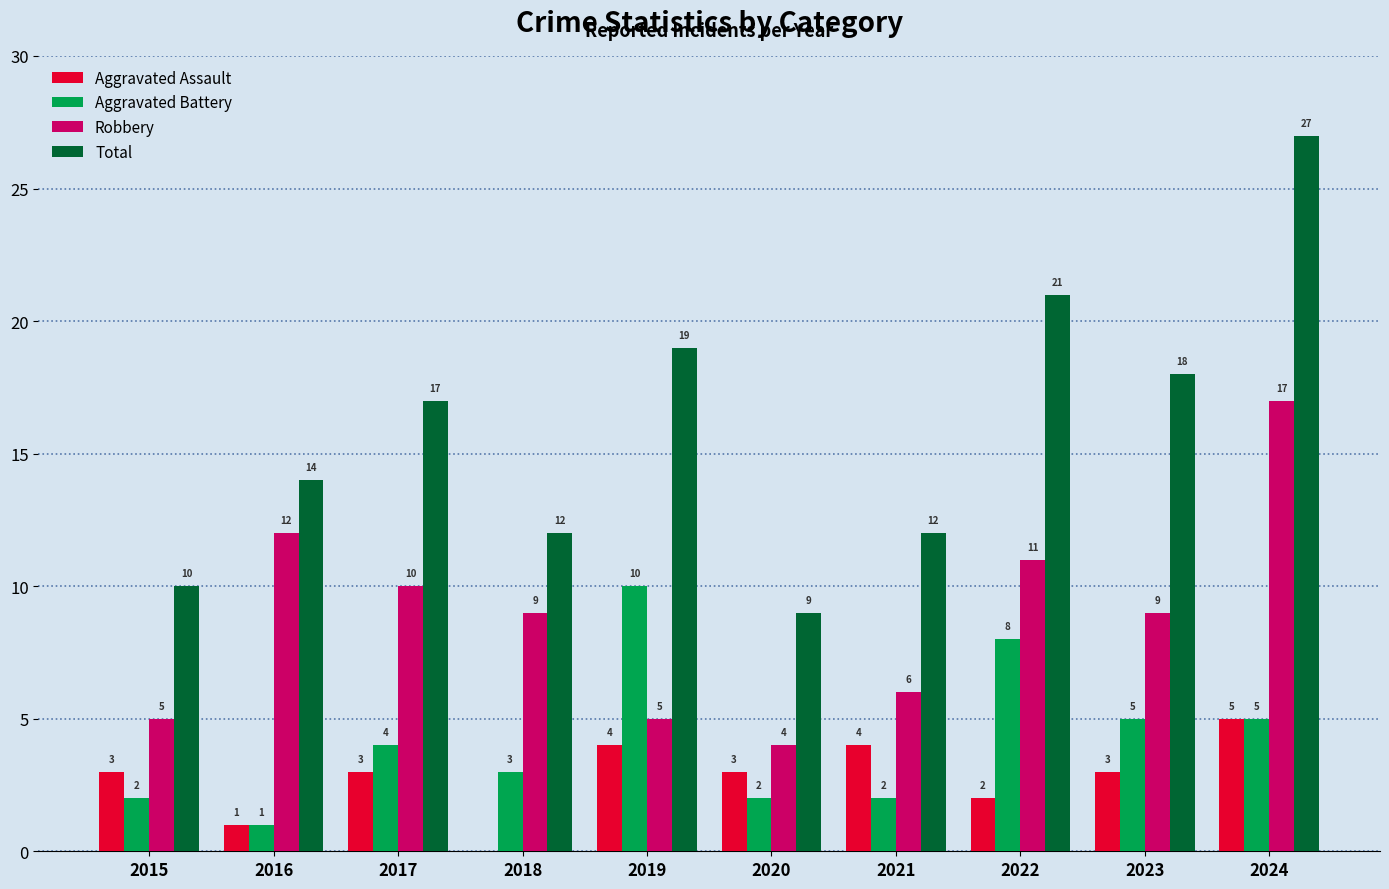

At which label is Robbery closest to 10?

2017